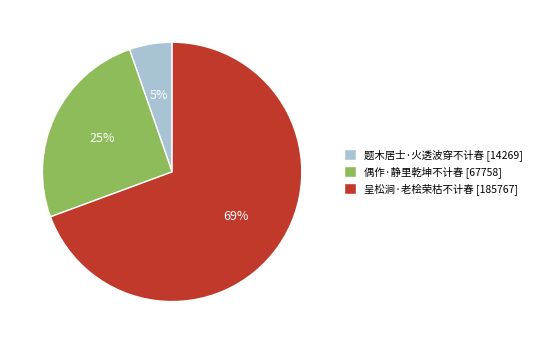

Between 呈松涧·老桧荣枯不计春 and 偶作·静里乾坤不计春, which is larger?

呈松涧·老桧荣枯不计春